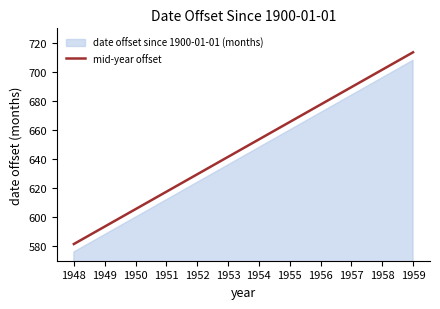

What is the value of the 10th point from the left?

689.5